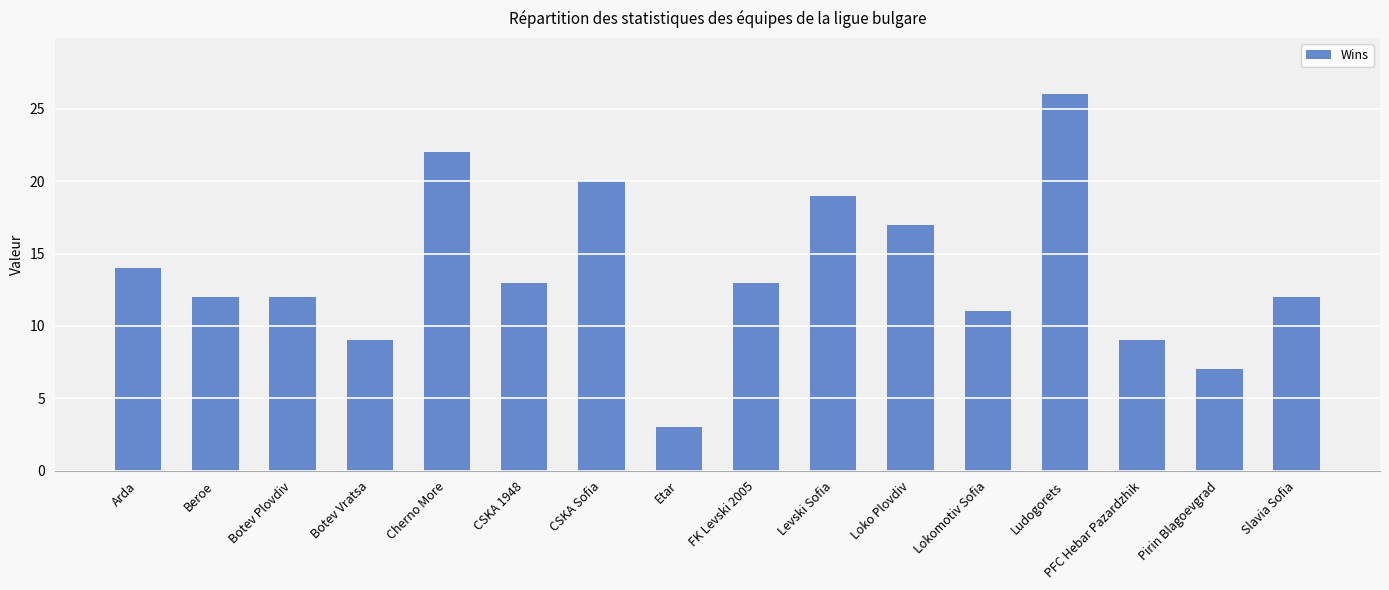

What is the approximate value at Levski Sofia?

19